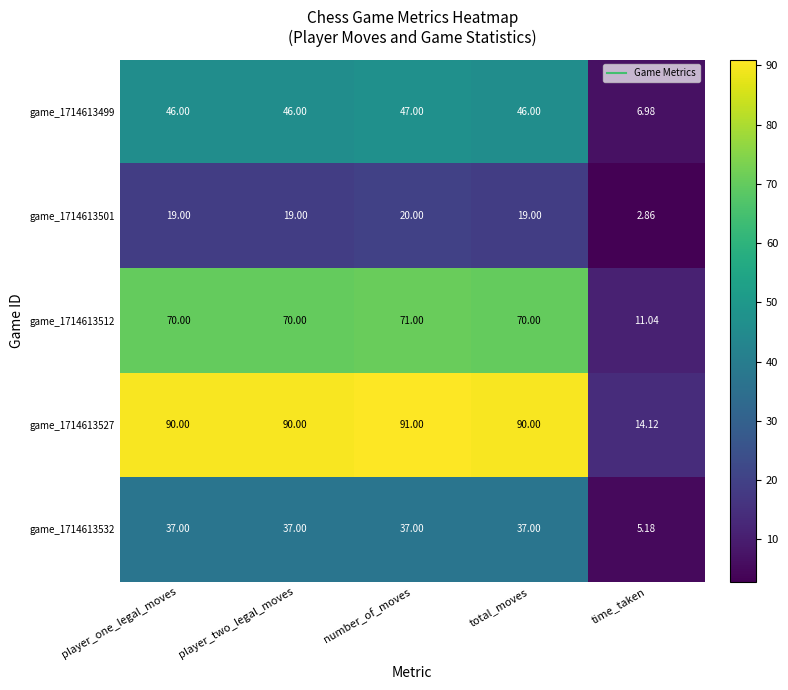

Which category has the lowest value in the game_1714613499 series?

time_taken